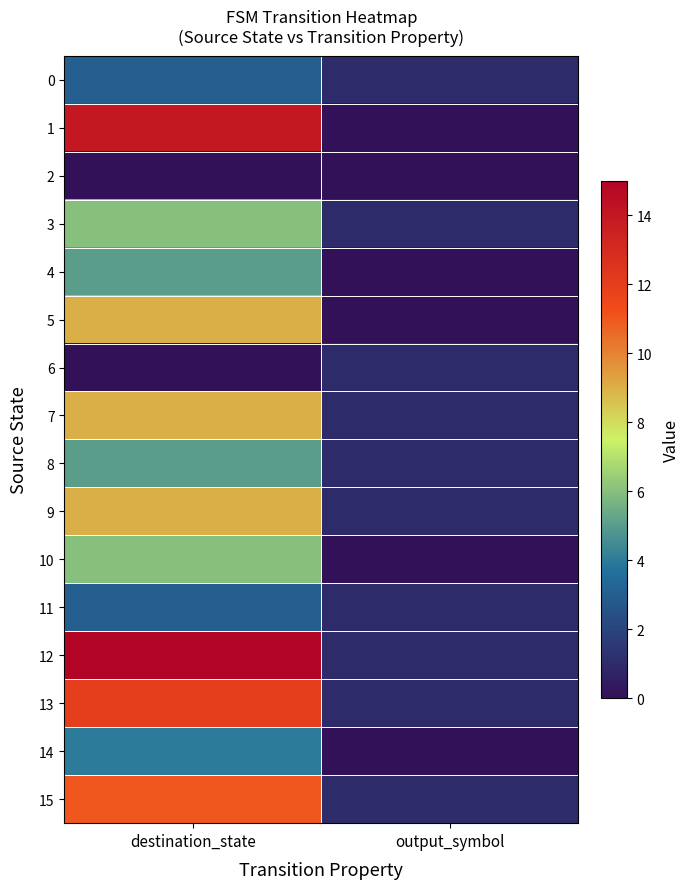

What is the total value across all series at destination_state?

111